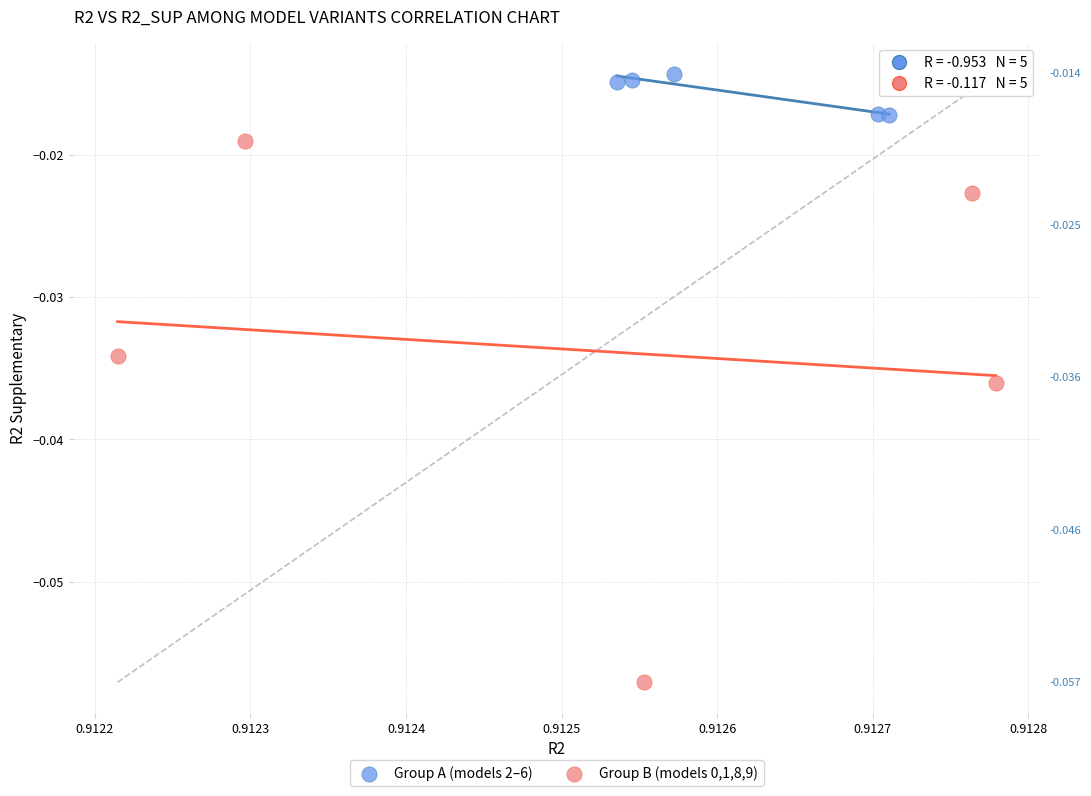

Which series reaches the maximum Y coordinate?

Group A (models 2–6)